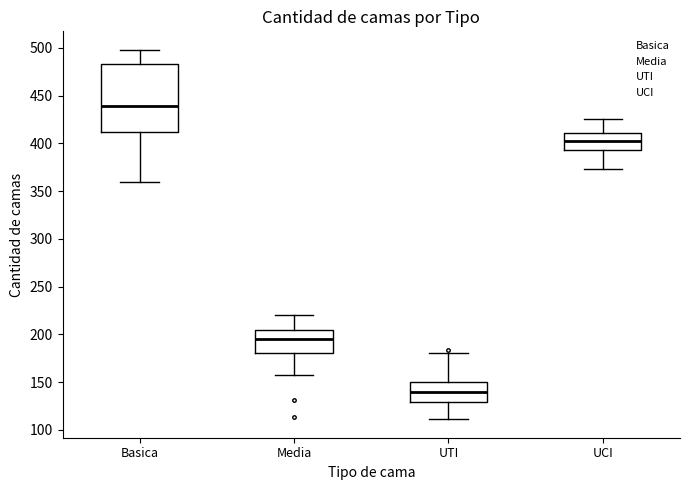

Which box has the highest median line?

Basica